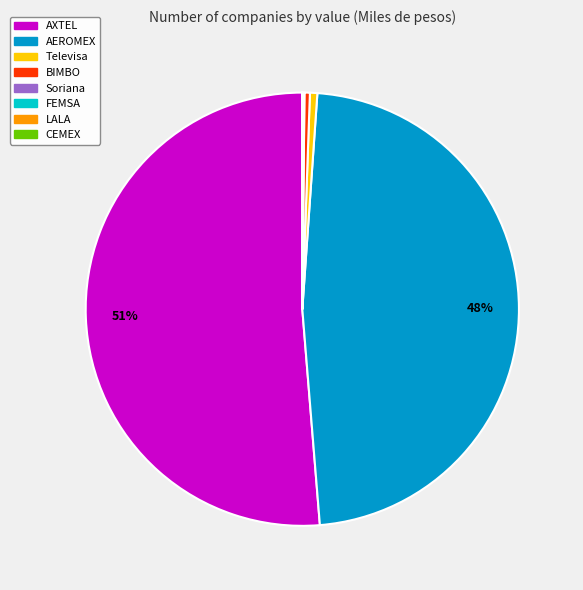

What is the largest slice in the pie chart?

AXTEL